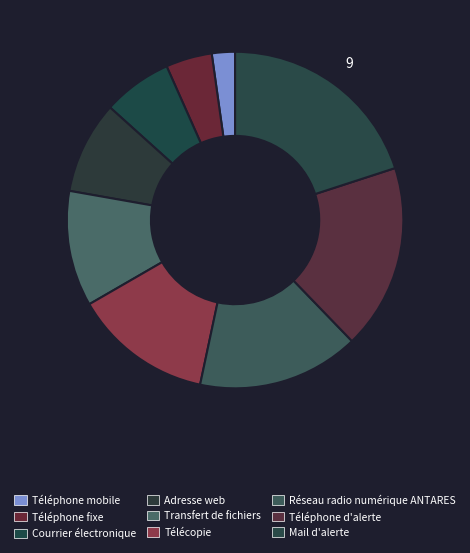

How many slices are in this pie chart?

9